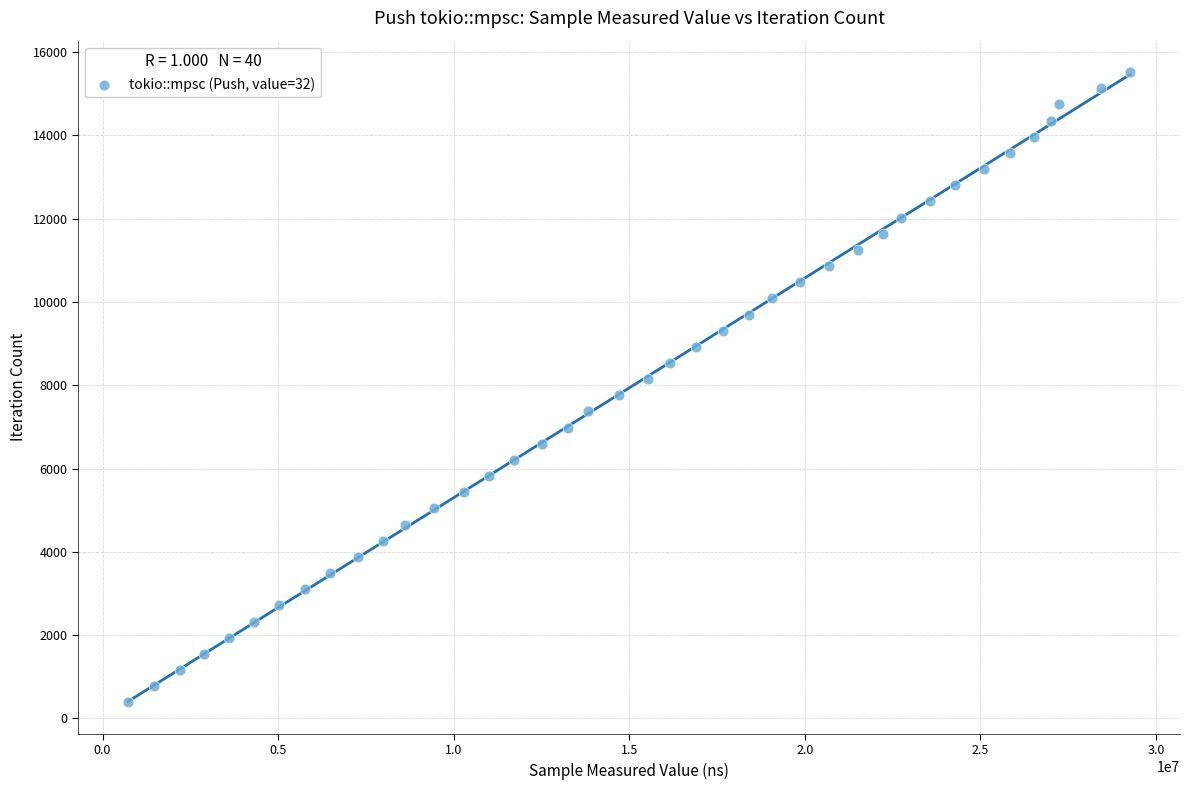

What is the range of Y values (max minus min)?

15132